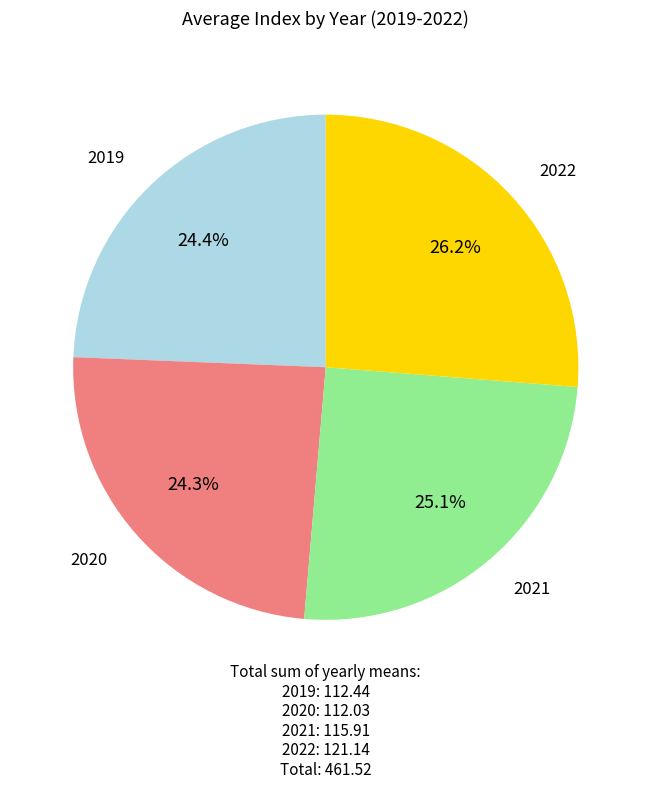

Is there a majority slice in this chart?

No